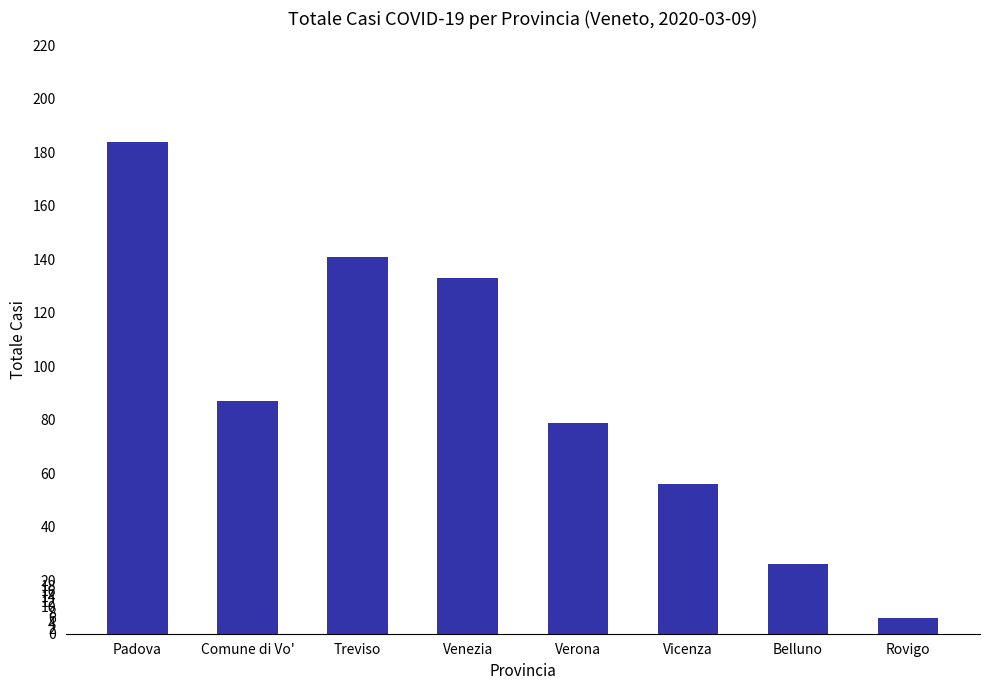

Rank the categories by value from highest to lowest.

Padova, Treviso, Venezia, Comune di Vo', Verona, Vicenza, Belluno, Rovigo